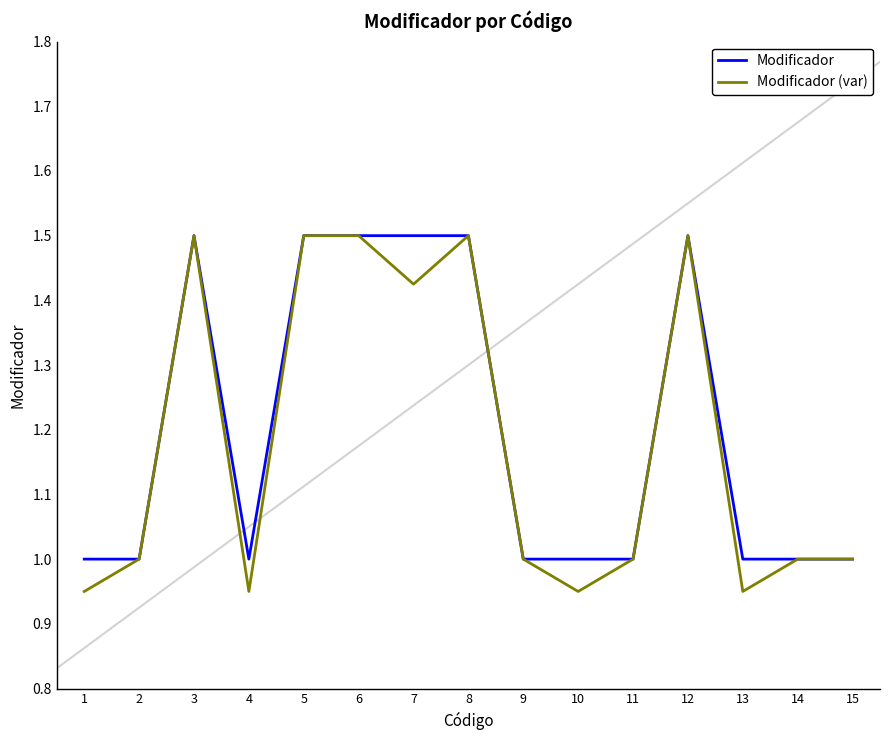

Which series has the largest range (max minus min)?

Modificador (var)